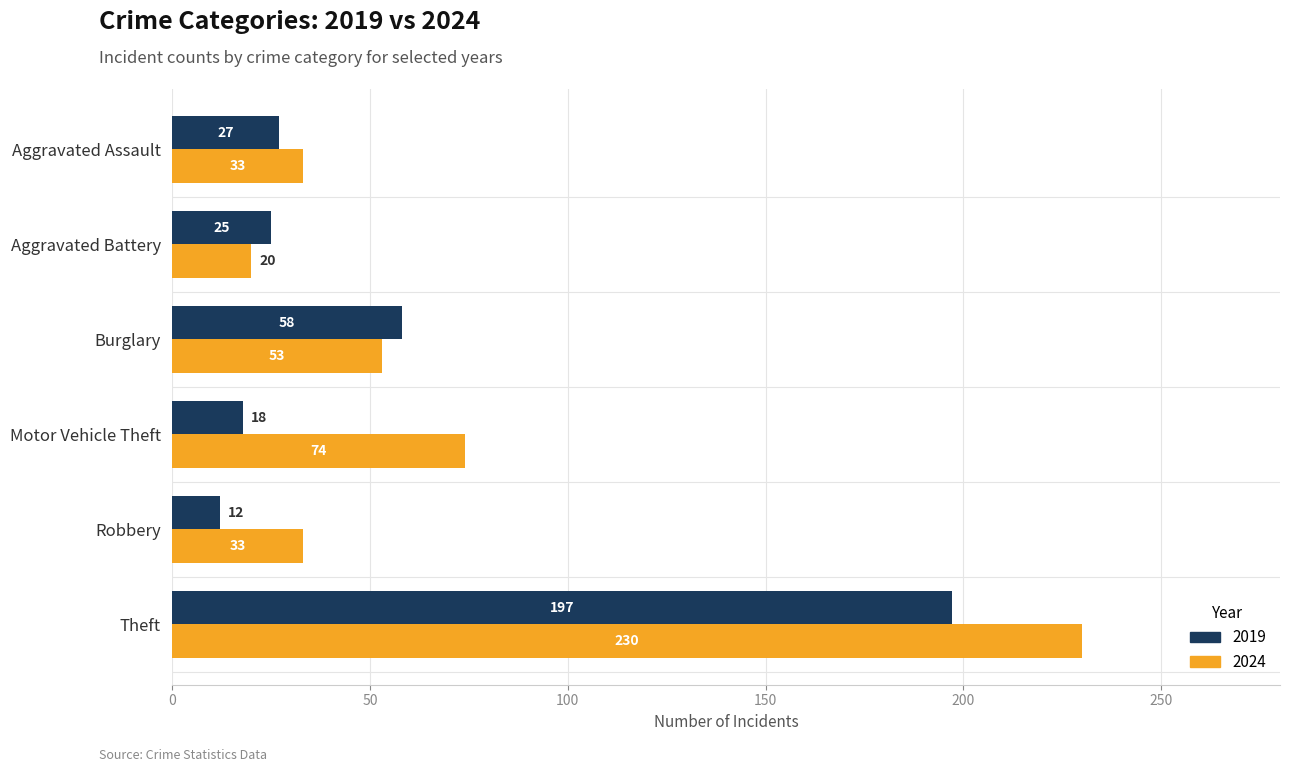

Which series has the widest spread of values?

2024